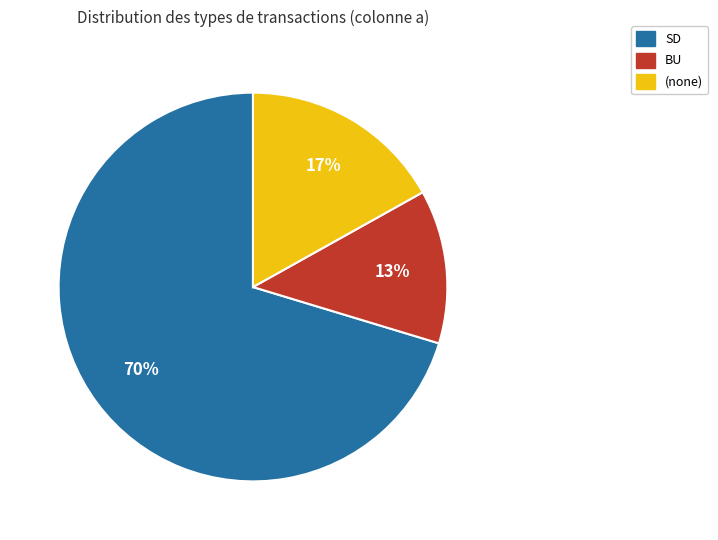

Is there any slice that represents more than half of the pie?

Yes